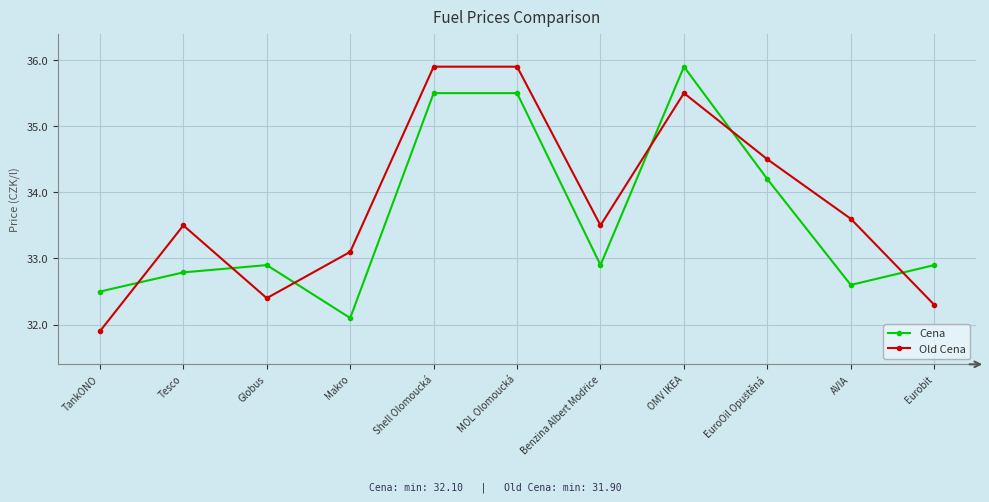

In Cena, how many points are lower than both neighbors (excluding endpoints)?

3